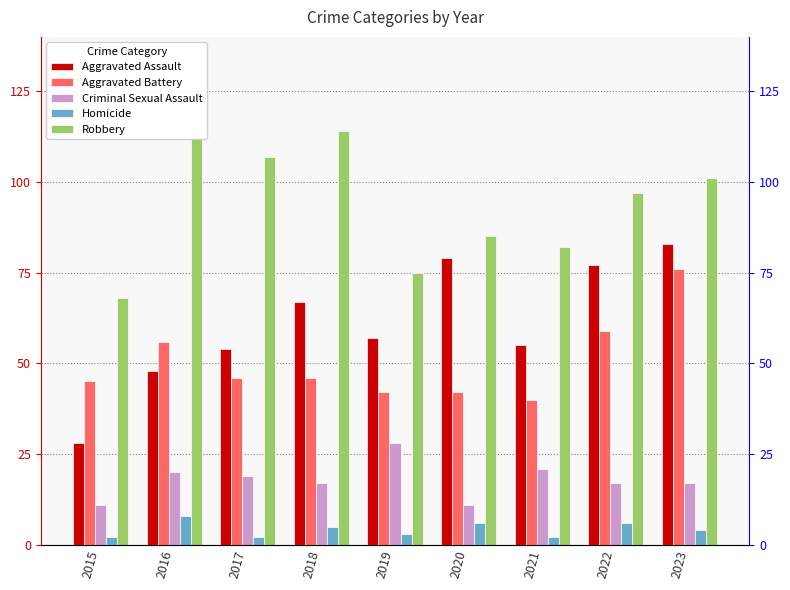

How many data points in Robbery are above 97?

4